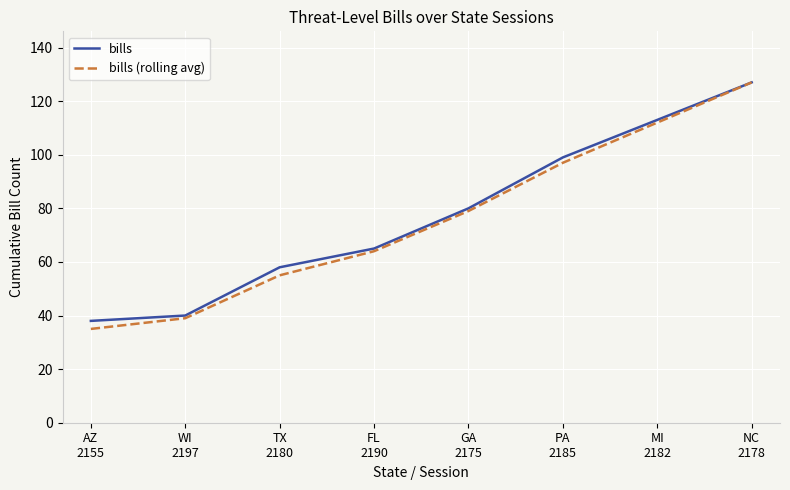

Reading left to right, transcribe all the data shown in this chart.

bills: 38	40	58	65	80	99	113	127
bills (rolling avg): 35	39	55	64	79	97	112	127